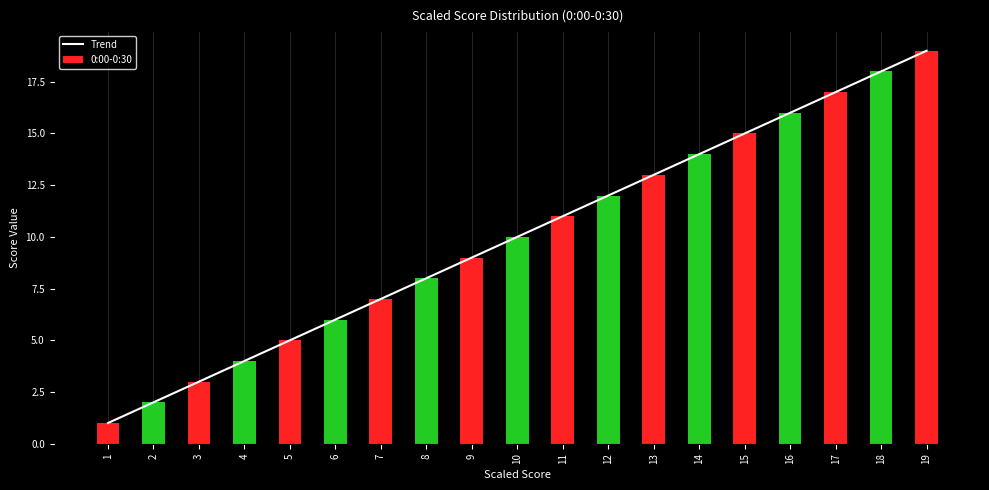

What is the sum of the Trend values at 5 and 6?

11